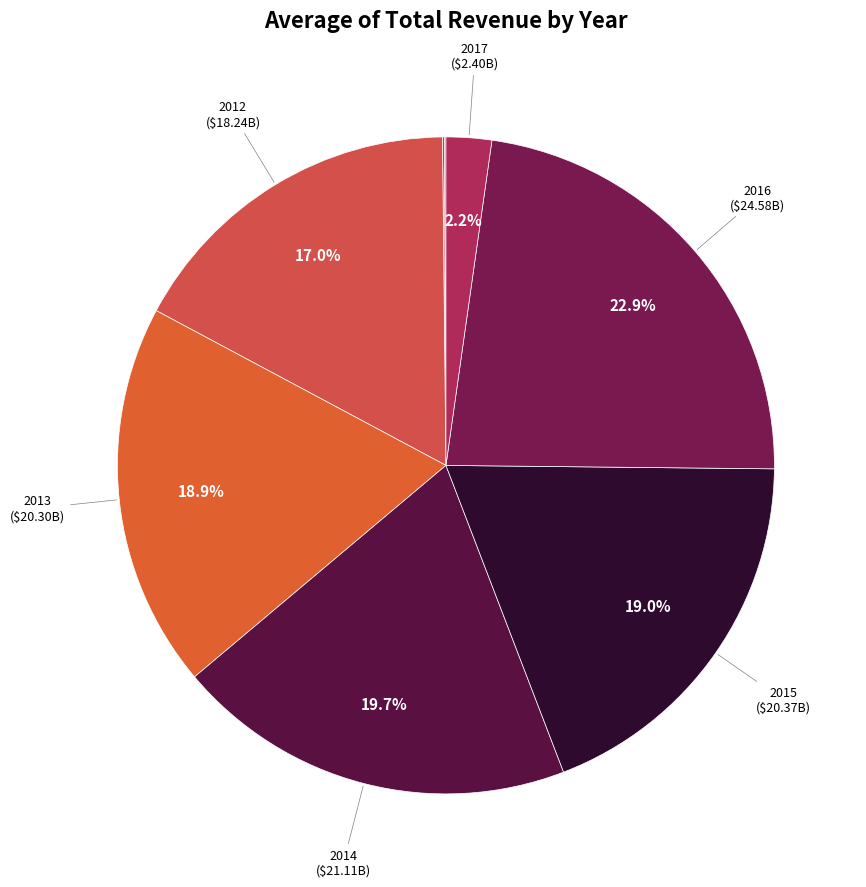

Which category has the biggest portion of the pie?

2016